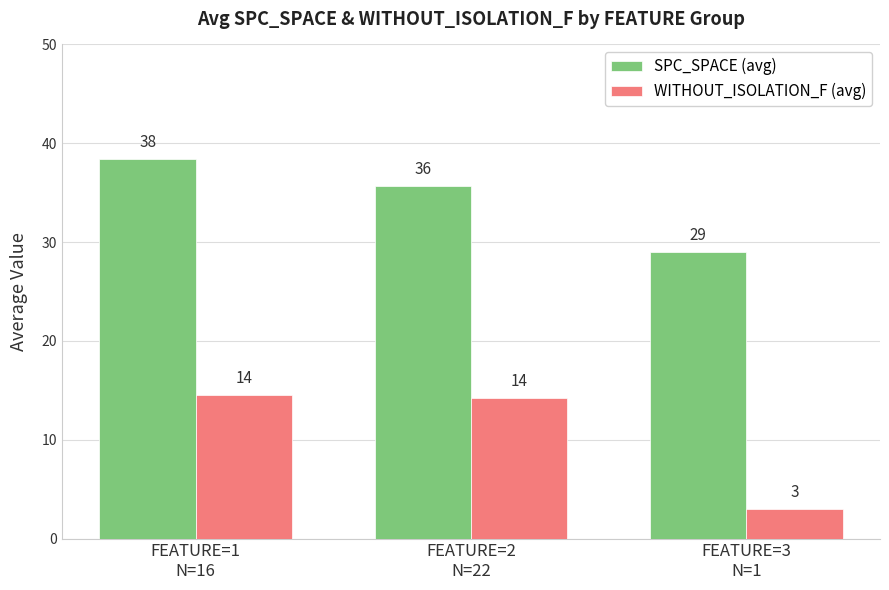

What is the total value across all series at FEATURE=3
N=1?

32.0